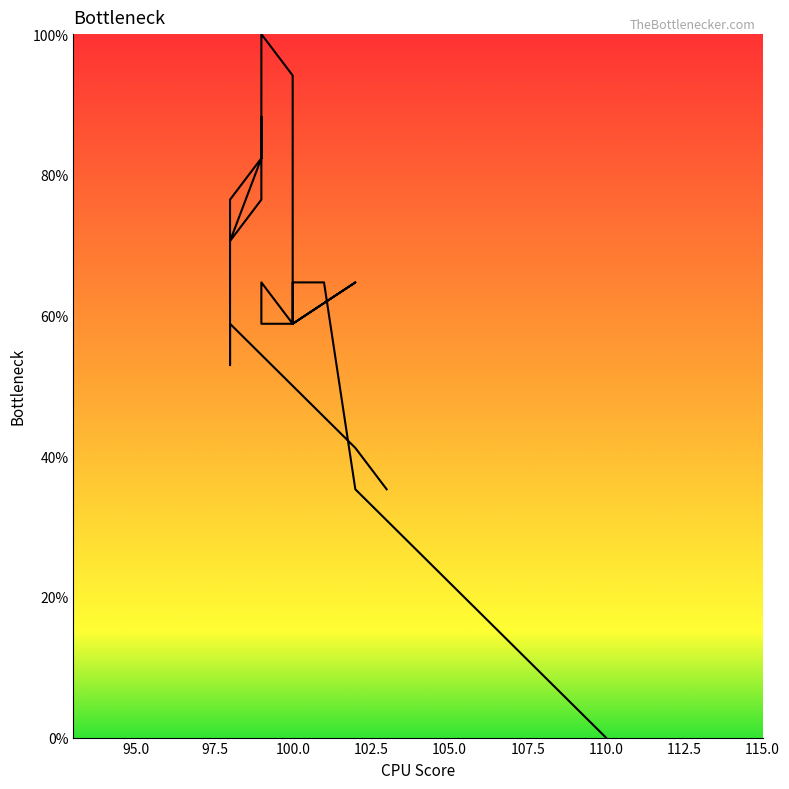

Where is the first local minimum?

98